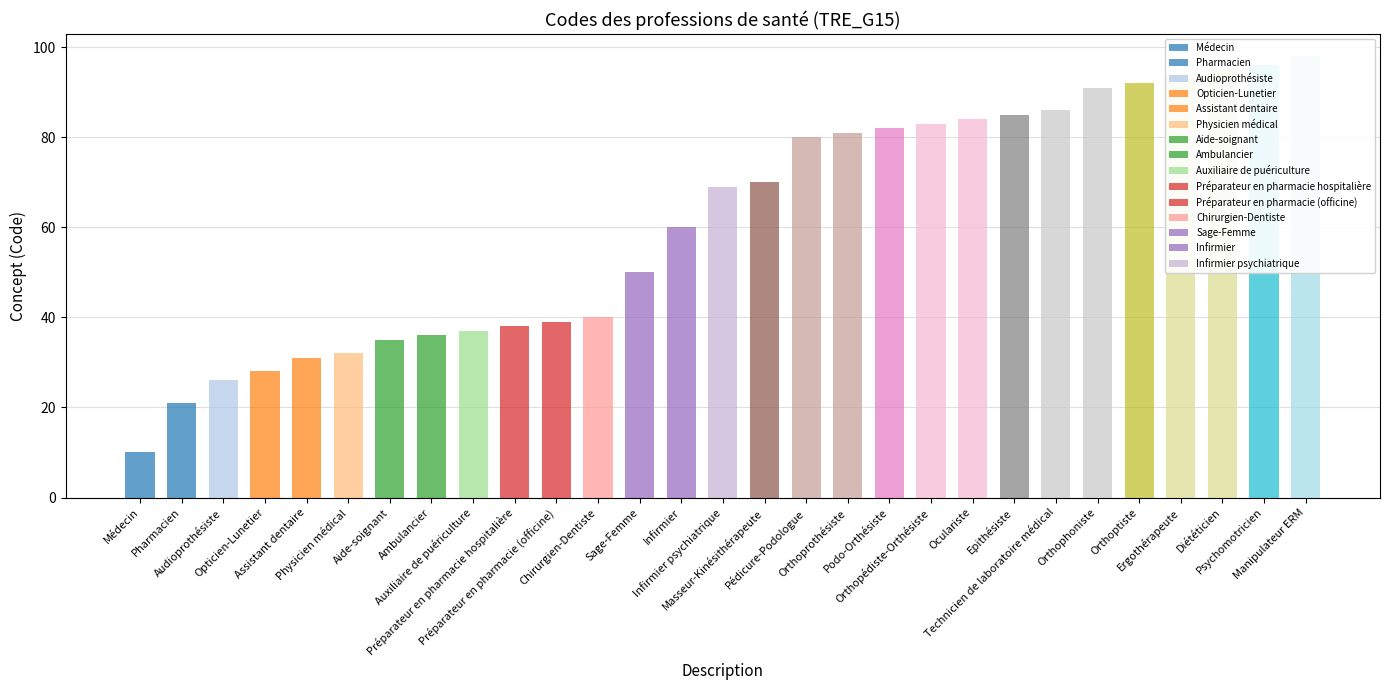

What is the label of the 18th bar from the right?

Chirurgien-Dentiste